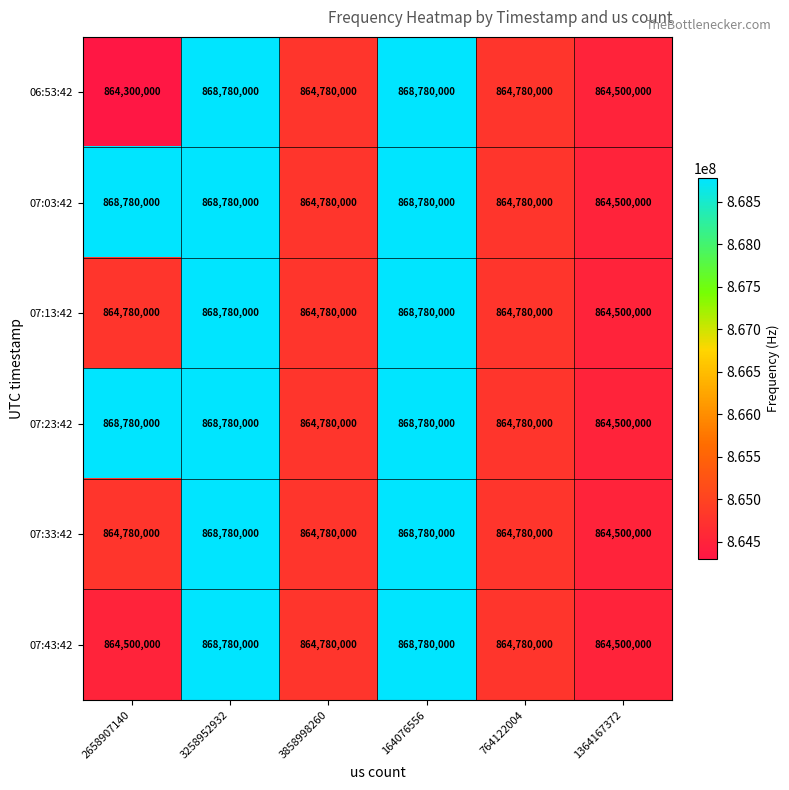

What is the maximum value for 07:03:42?

868780000